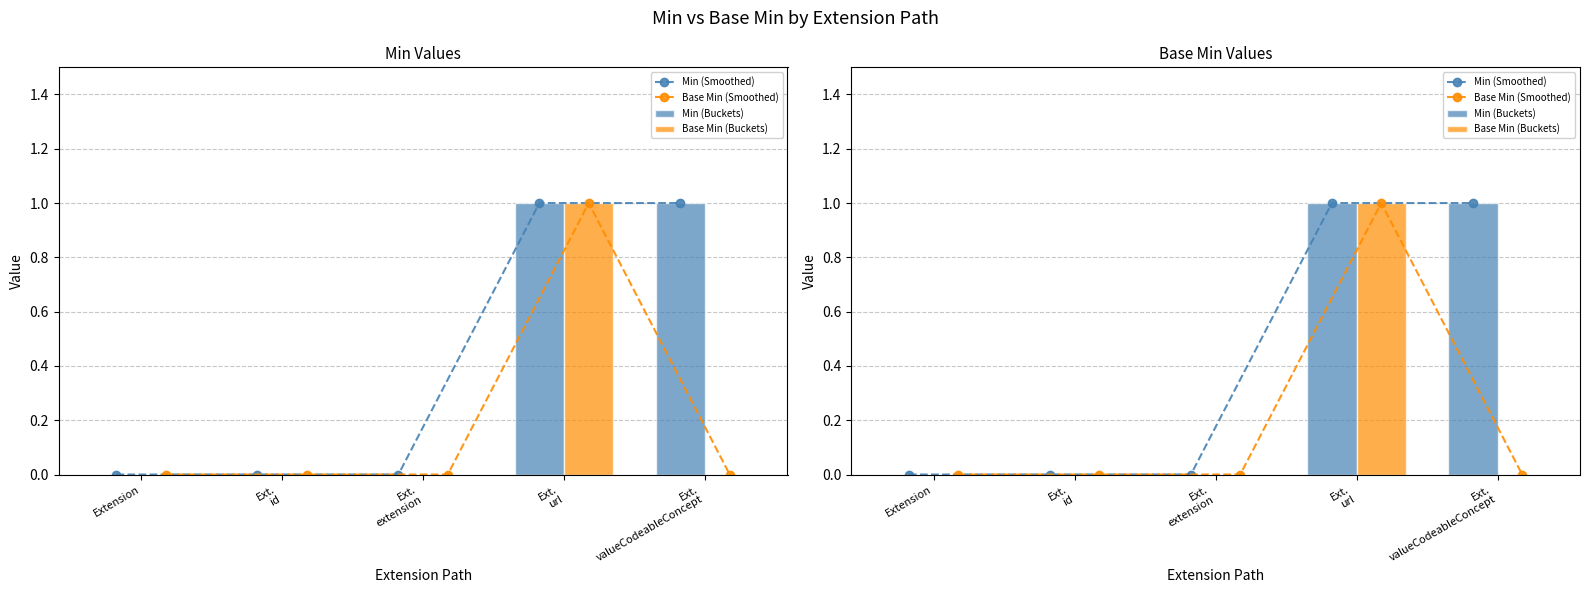

What is the greatest value displayed?

1